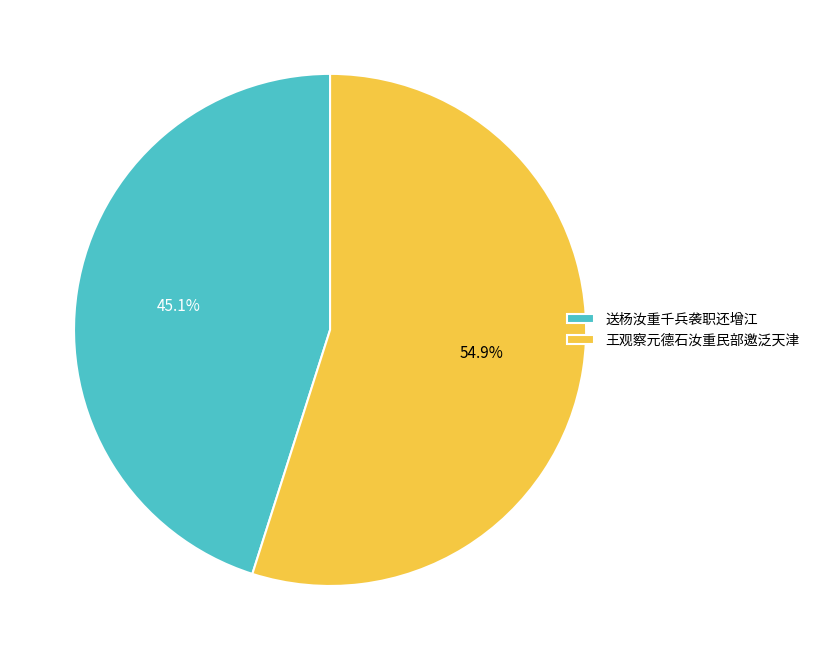

Is it true that 送杨汝重千兵袭职还增江 is 45% of the pie?

True